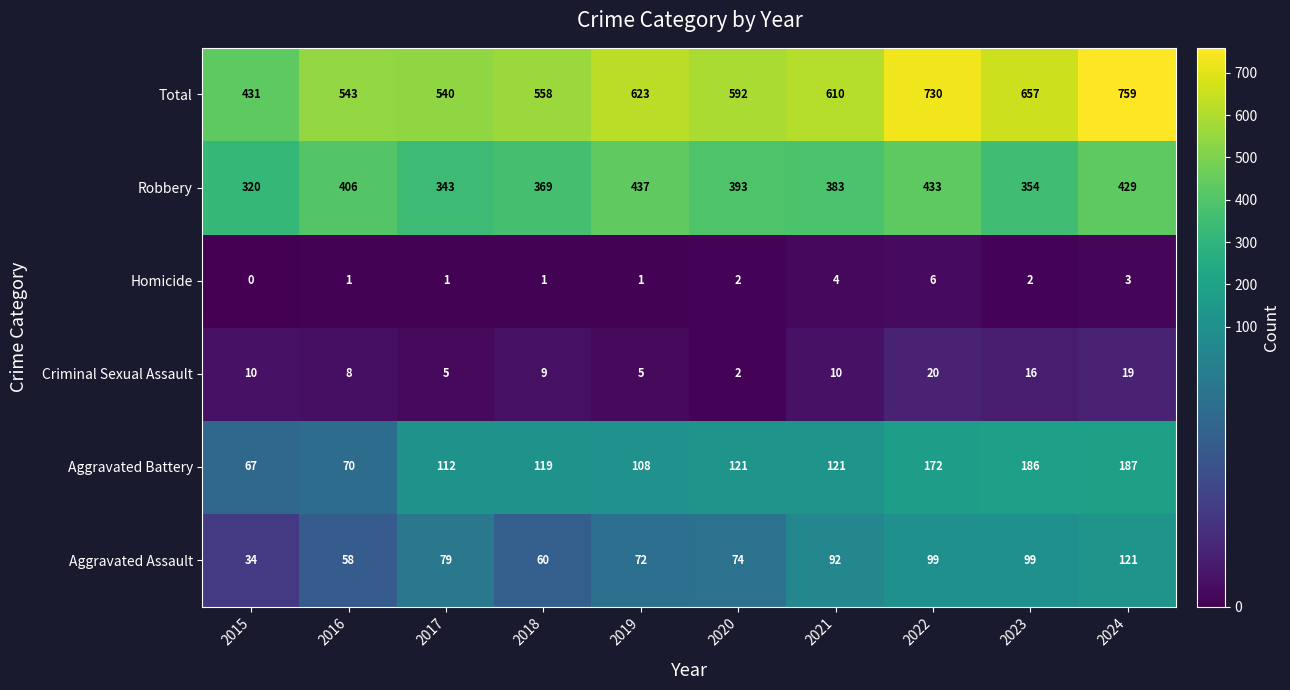

The value of Criminal Sexual Assault at 2015 is 10. True or false?

True